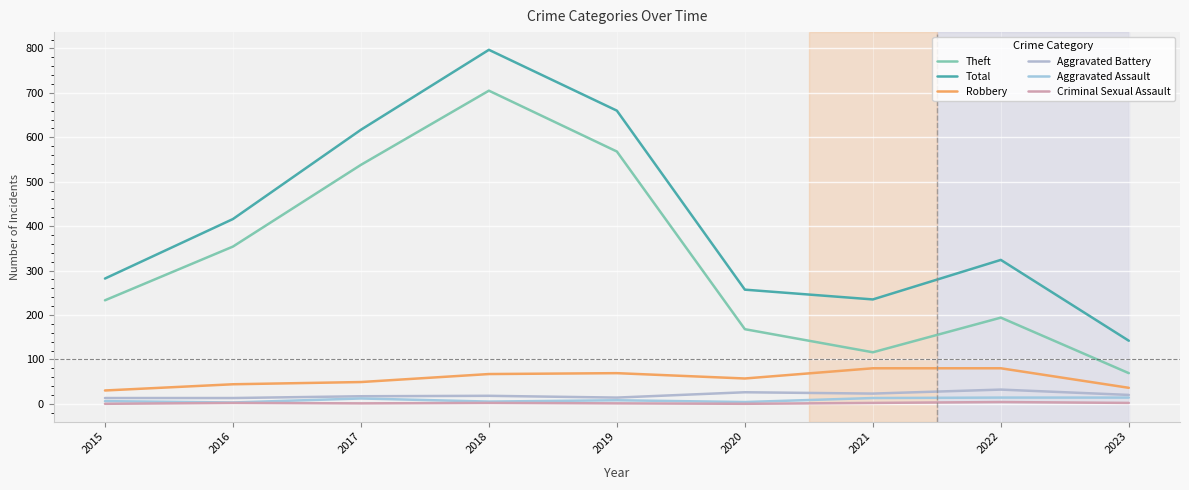

What is the value of the Criminal Sexual Assault point at the 2nd from the left?

2